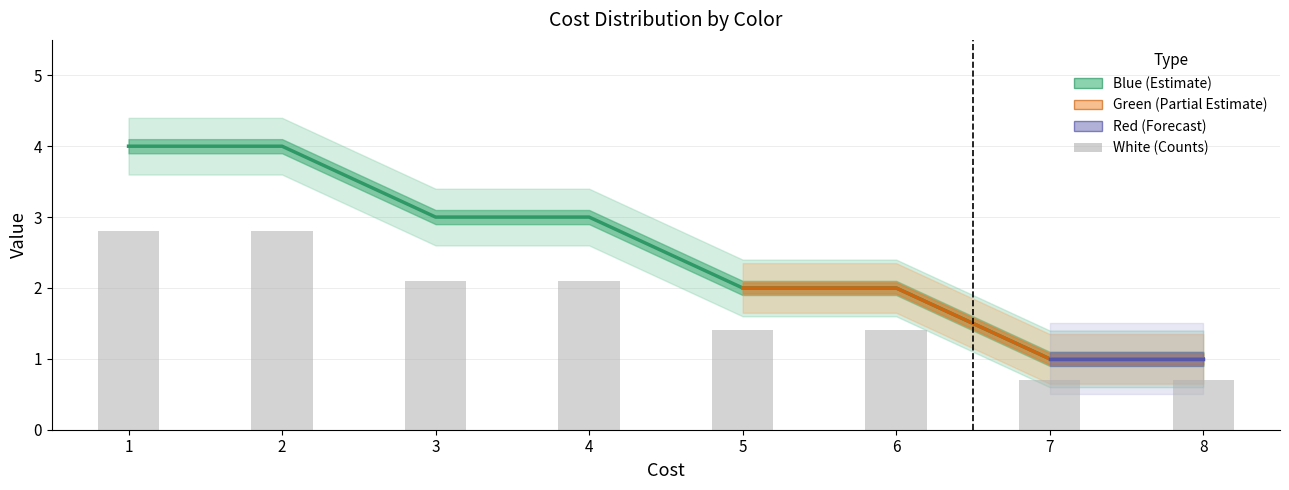

The value of Blue at 6 is 3. True or false?

False